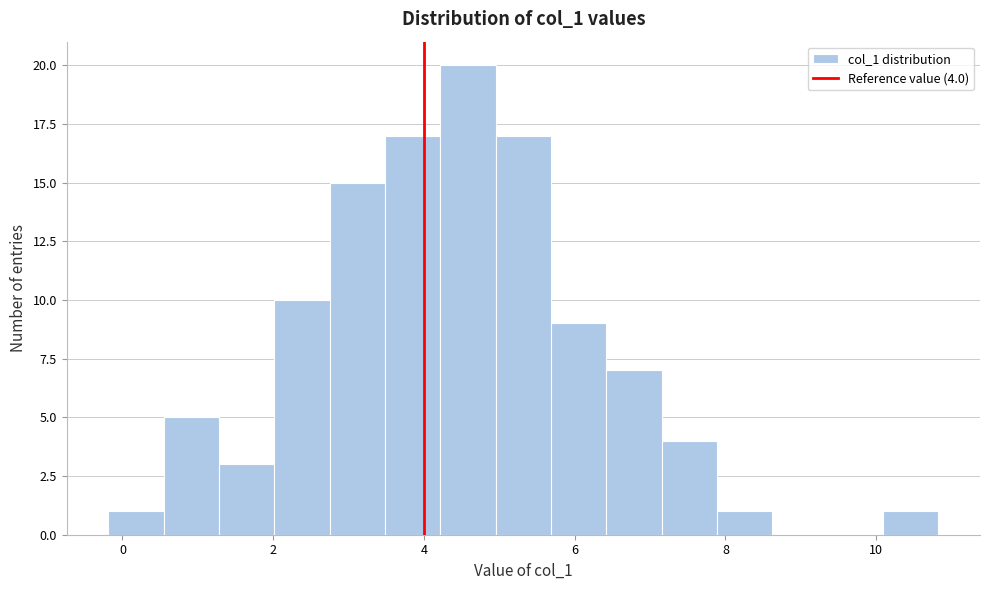

Around what value on the x-axis is the tallest bar? Give the approximate position of its centre, as read against the axis.

4.6